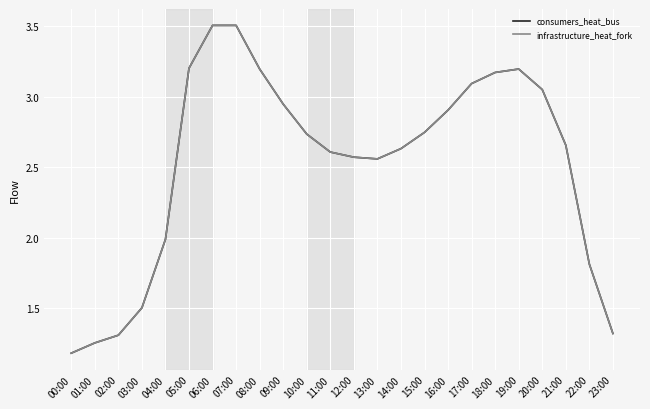

Does the chart have visible grid lines?

Yes